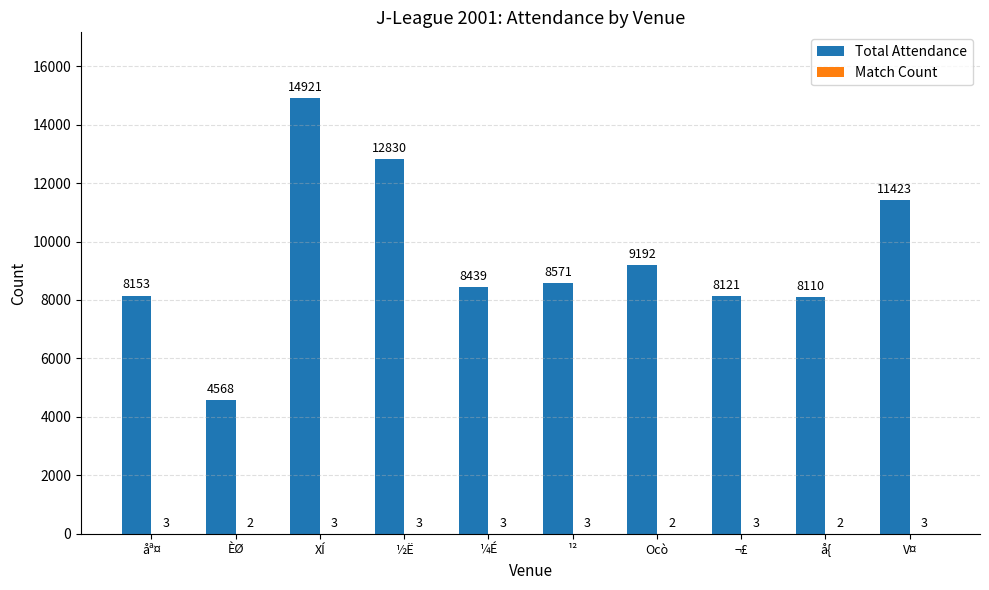

What is the sum of all Total Attendance values?

94328